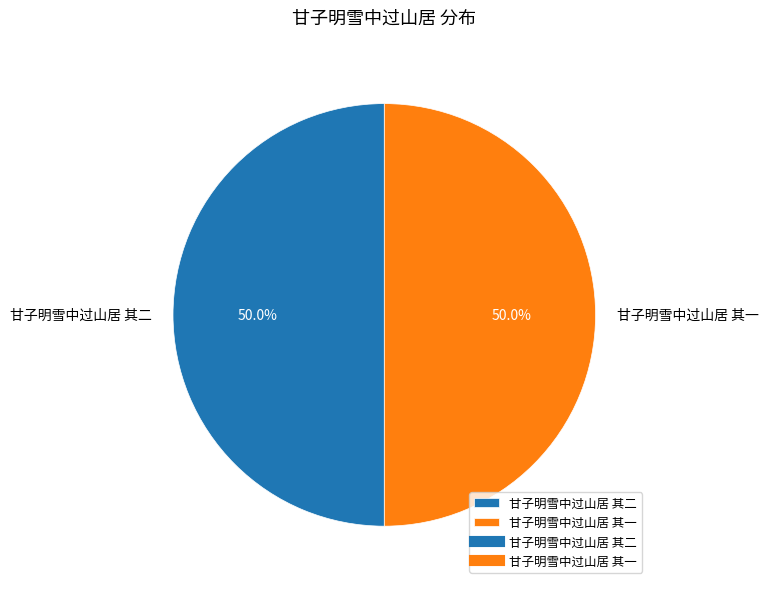

Combined, what portion of the pie is 甘子明雪中过山居 其二 and 甘子明雪中过山居 其一?

100.0%